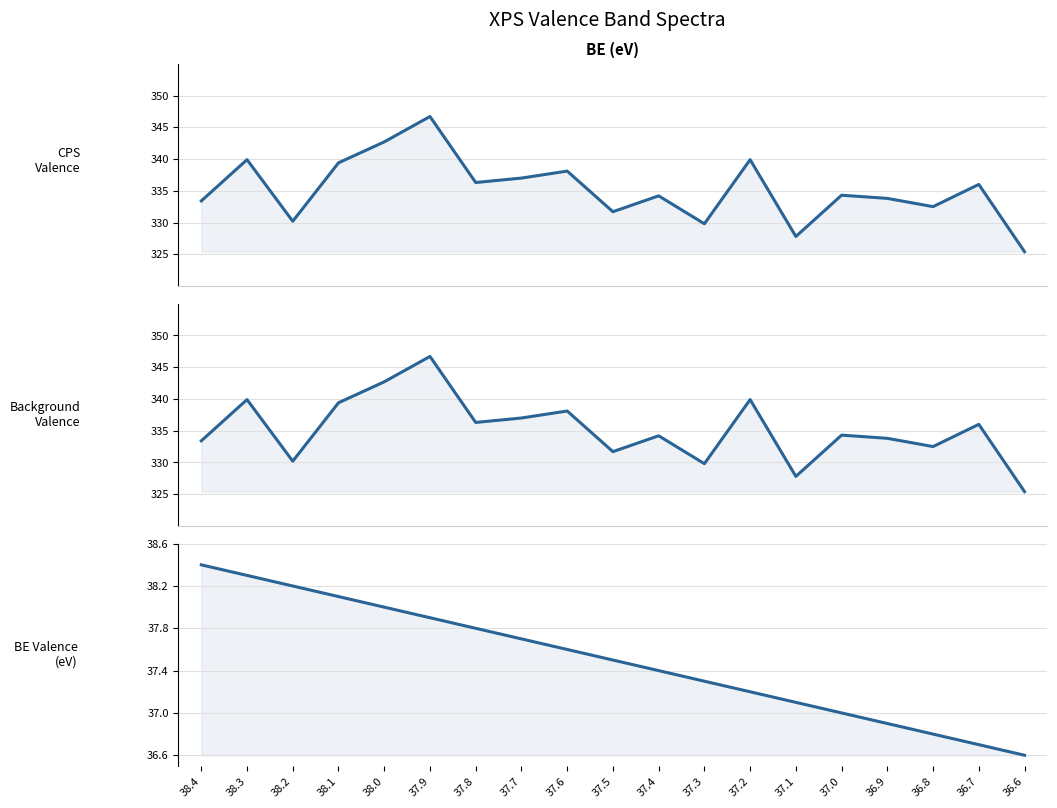

The value of BE_Valence at 37.4 is 21.2. True or false?

False